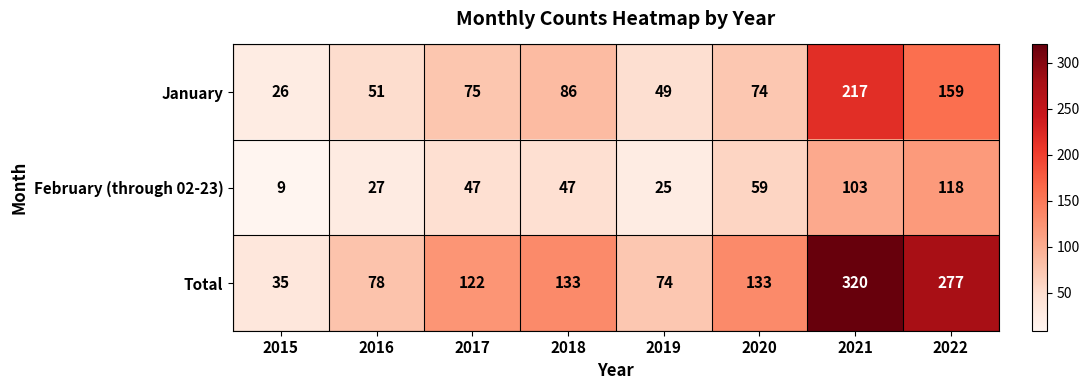

Rank the series by their maximum value, from lowest to highest.

February (through 02-23), January, Total